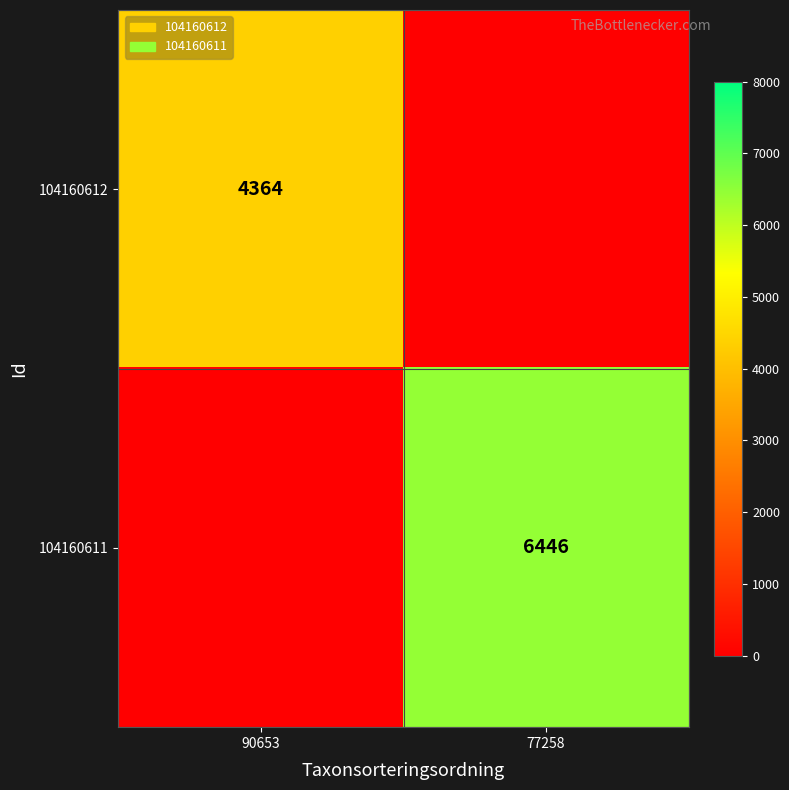

At which category does the chart reach its peak across all series?

77258